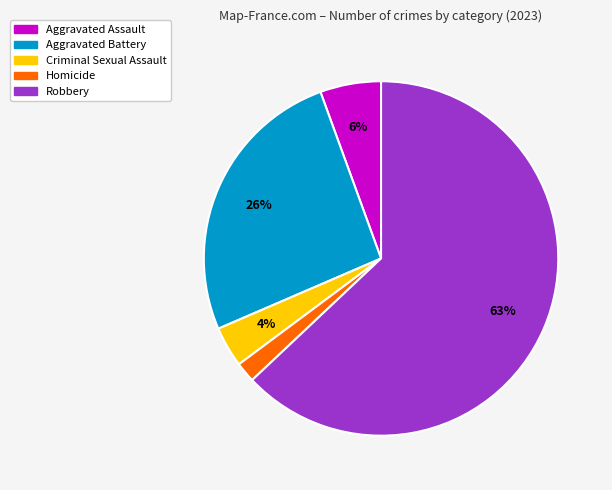

Do Robbery and Aggravated Battery together represent more than half of the pie?

Yes